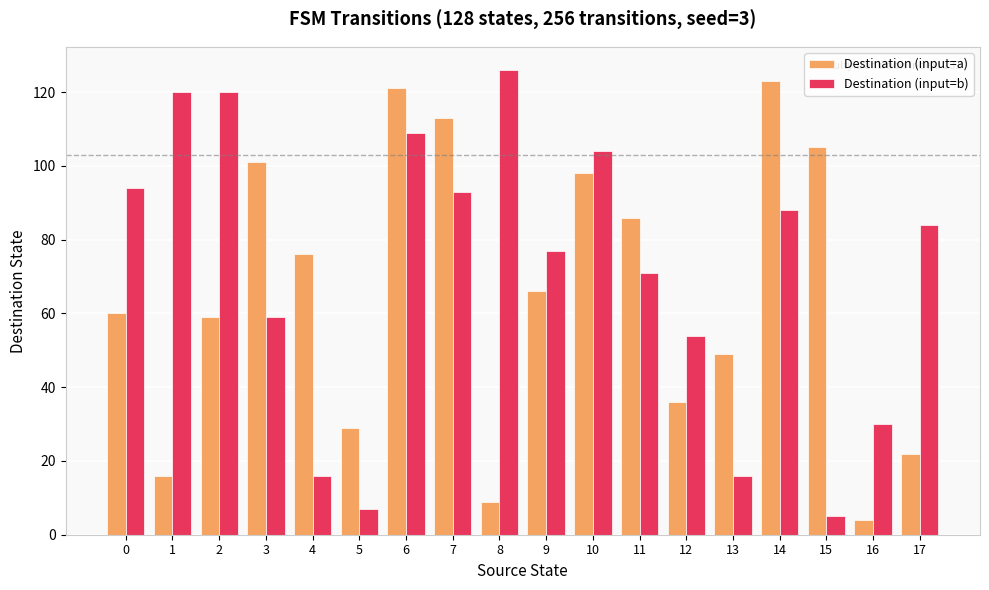

What is the difference between the Destination (input=b) values at 1 and 17?

36